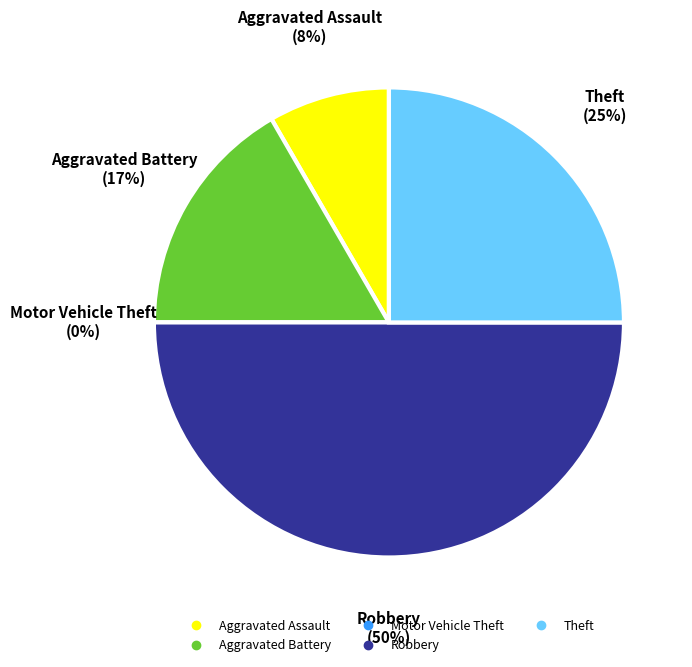

Does any single category account for the majority?

No